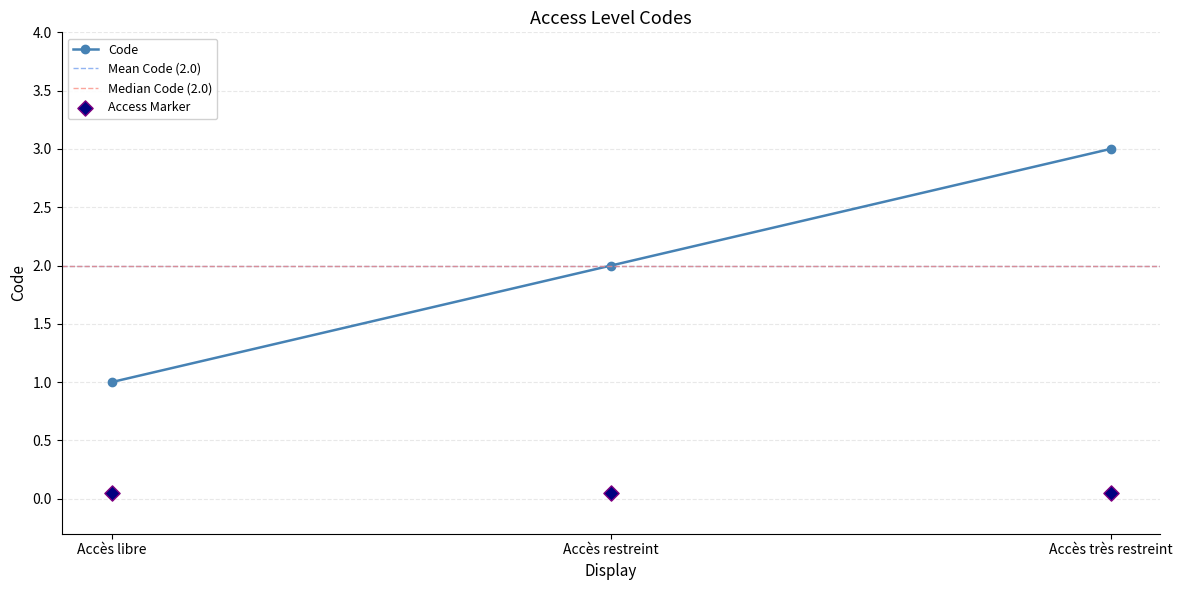

What is the ratio of the value at Accès libre to the value at Accès très restreint?

0.3